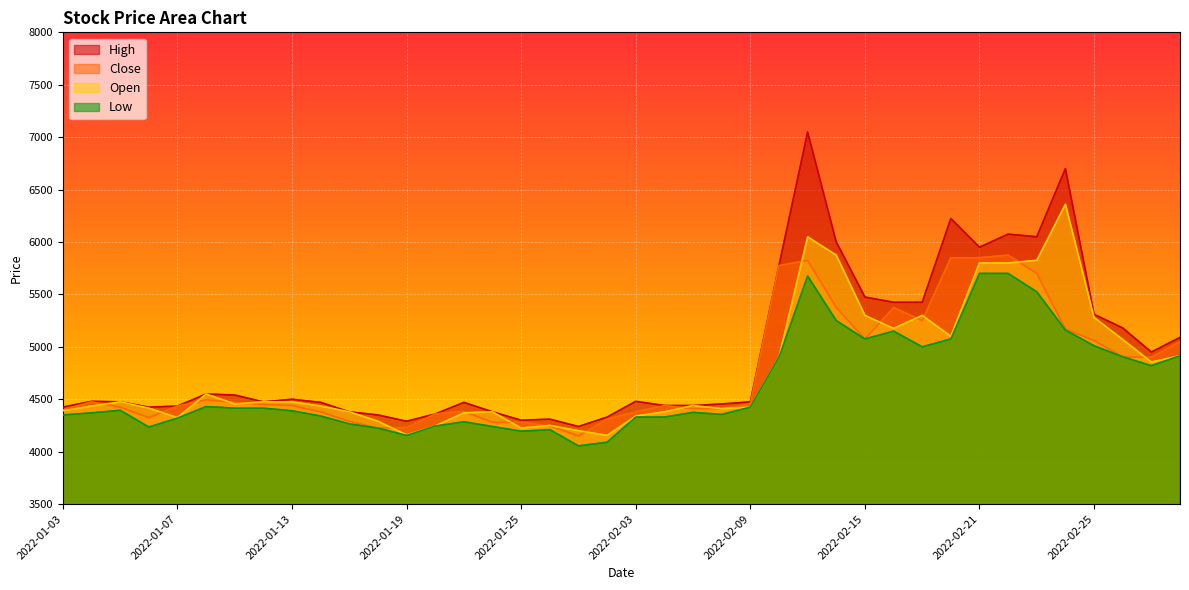

What is the label of the 33rd point from the right?

2022-01-12